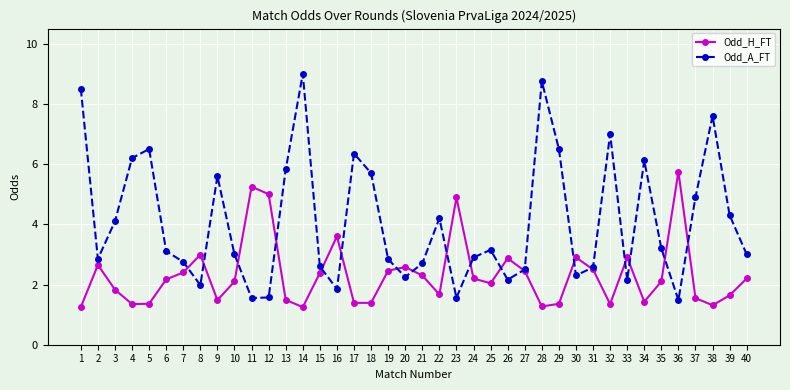

Which series changed the most between 24 and 34?

Odd_A_FT